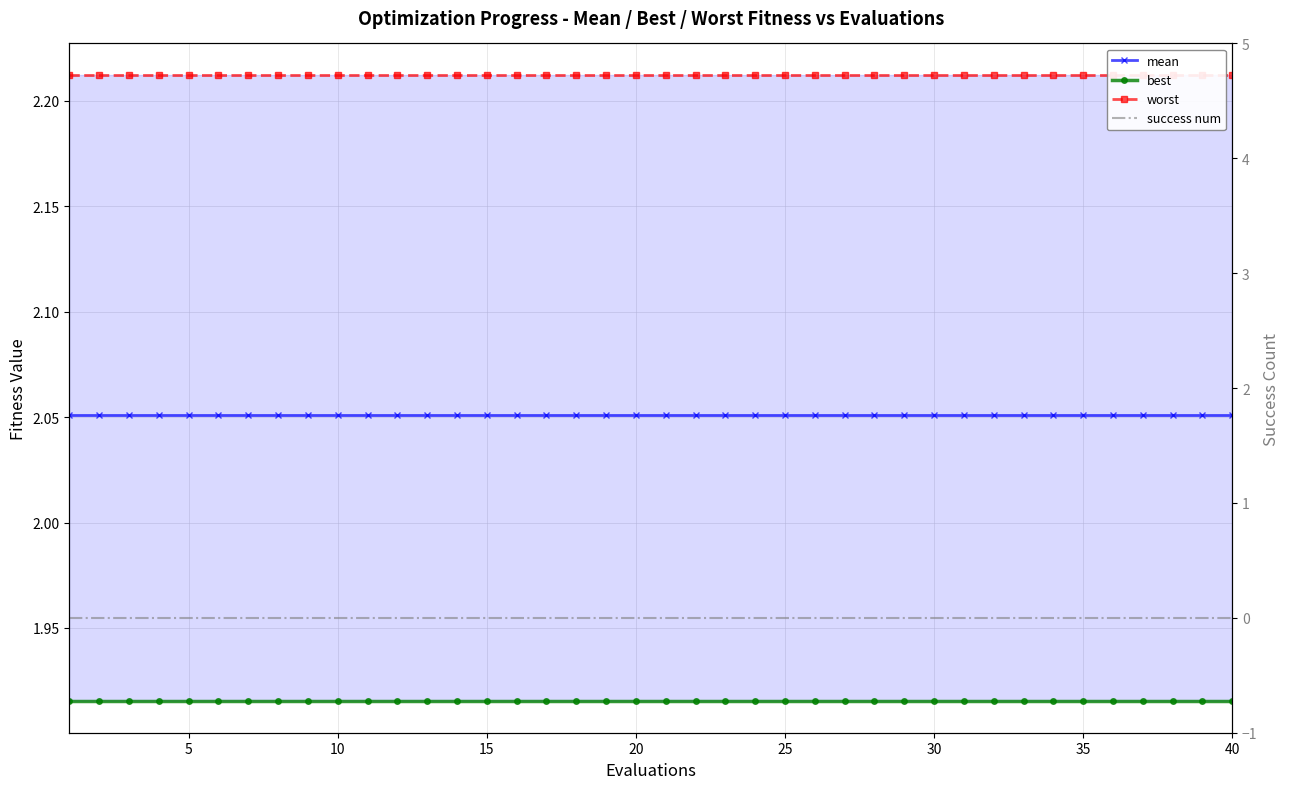

Reading left to right, what are all the values shown in this chart?

mean: 2.1	2.1	2.1	2.1	2.1	2.1	2.1	2.1	2.1	2.1	2.1	2.1	2.1	2.1	2.1	2.1	2.1	2.1	2.1	2.1	2.1	2.1	2.1	2.1	2.1	2.1	2.1	2.1	2.1	2.1	2.1	2.1	2.1	2.1	2.1	2.1	2.1	2.1	2.1	2.1
best: 1.9	1.9	1.9	1.9	1.9	1.9	1.9	1.9	1.9	1.9	1.9	1.9	1.9	1.9	1.9	1.9	1.9	1.9	1.9	1.9	1.9	1.9	1.9	1.9	1.9	1.9	1.9	1.9	1.9	1.9	1.9	1.9	1.9	1.9	1.9	1.9	1.9	1.9	1.9	1.9
worst: 2.2	2.2	2.2	2.2	2.2	2.2	2.2	2.2	2.2	2.2	2.2	2.2	2.2	2.2	2.2	2.2	2.2	2.2	2.2	2.2	2.2	2.2	2.2	2.2	2.2	2.2	2.2	2.2	2.2	2.2	2.2	2.2	2.2	2.2	2.2	2.2	2.2	2.2	2.2	2.2
success num: 0.0	0.0	0.0	0.0	0.0	0.0	0.0	0.0	0.0	0.0	0.0	0.0	0.0	0.0	0.0	0.0	0.0	0.0	0.0	0.0	0.0	0.0	0.0	0.0	0.0	0.0	0.0	0.0	0.0	0.0	0.0	0.0	0.0	0.0	0.0	0.0	0.0	0.0	0.0	0.0